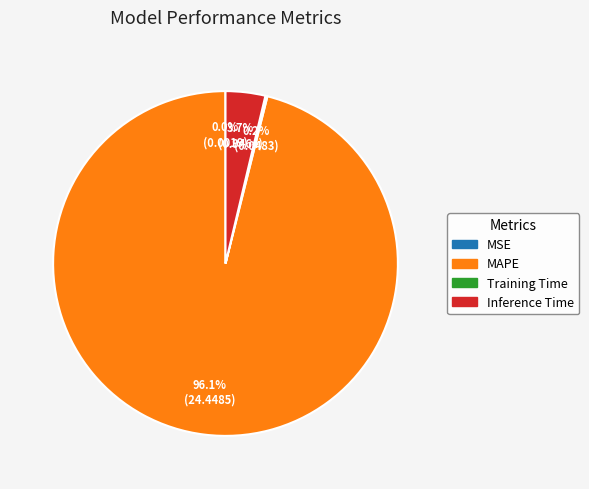

What is the largest slice in the pie chart?

MAPE